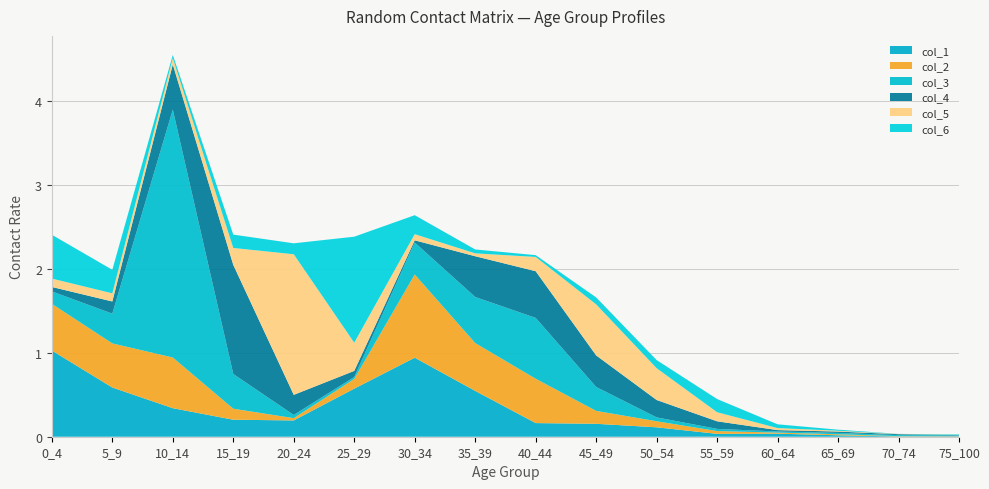

Reading left to right, list all the values displayed in this chart.

col_1: 0_4=1.0	5_9=0.6	10_14=0.3	15_19=0.2	20_24=0.2	25_29=0.6	30_34=0.9	35_39=0.5	40_44=0.2	45_49=0.2	50_54=0.1	55_59=0.0	60_64=0.0	65_69=0.0	70_74=0.0	75_100=0.0
col_2: 0_4=0.6	5_9=0.5	10_14=0.6	15_19=0.1	20_24=0.0	25_29=0.1	30_34=1.0	35_39=0.6	40_44=0.5	45_49=0.2	50_54=0.1	55_59=0.0	60_64=0.0	65_69=0.0	70_74=0.0	75_100=0.0
col_3: 0_4=0.1	5_9=0.4	10_14=3.0	15_19=0.4	20_24=0.0	25_29=0.0	30_34=0.4	35_39=0.5	40_44=0.7	45_49=0.3	50_54=0.0	55_59=0.0	60_64=0.0	65_69=0.0	70_74=0.0	75_100=0.0
col_4: 0_4=0.1	5_9=0.1	10_14=0.5	15_19=1.3	20_24=0.2	25_29=0.1	30_34=0.0	35_39=0.5	40_44=0.6	45_49=0.4	50_54=0.2	55_59=0.1	60_64=0.0	65_69=0.0	70_74=0.0	75_100=0.0
col_5: 0_4=0.1	5_9=0.1	10_14=0.1	15_19=0.2	20_24=1.7	25_29=0.3	30_34=0.1	35_39=0.0	40_44=0.2	45_49=0.6	50_54=0.4	55_59=0.1	60_64=0.0	65_69=0.0	70_74=0.0	75_100=0.0
col_6: 0_4=0.5	5_9=0.3	10_14=0.0	15_19=0.2	20_24=0.1	25_29=1.3	30_34=0.2	35_39=0.0	40_44=0.0	45_49=0.1	50_54=0.1	55_59=0.2	60_64=0.0	65_69=0.0	70_74=0.0	75_100=0.0